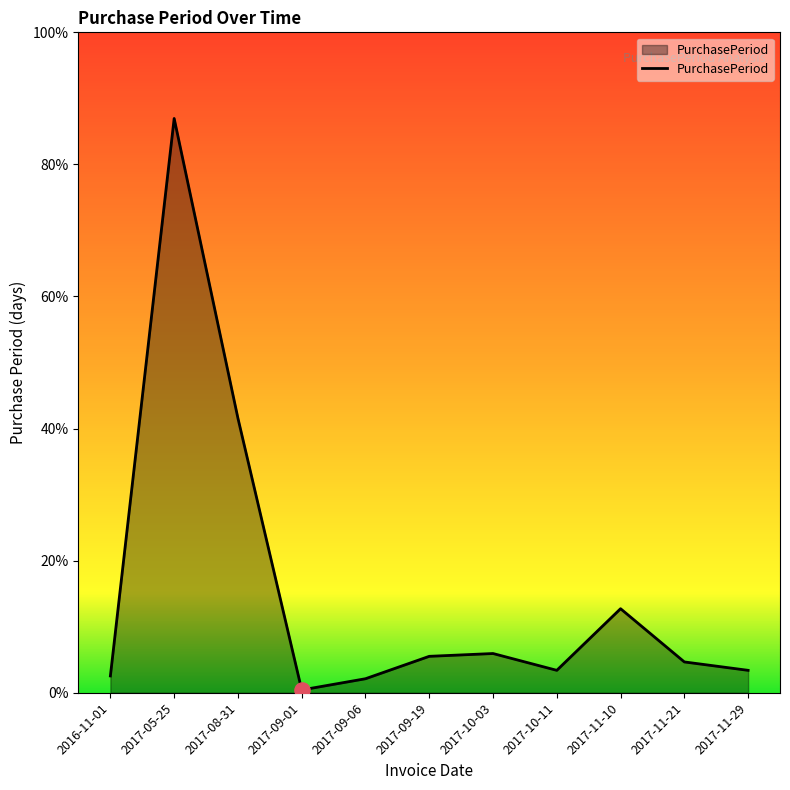

Which has a higher value, 2017-11-10 or 2017-10-03?

2017-11-10